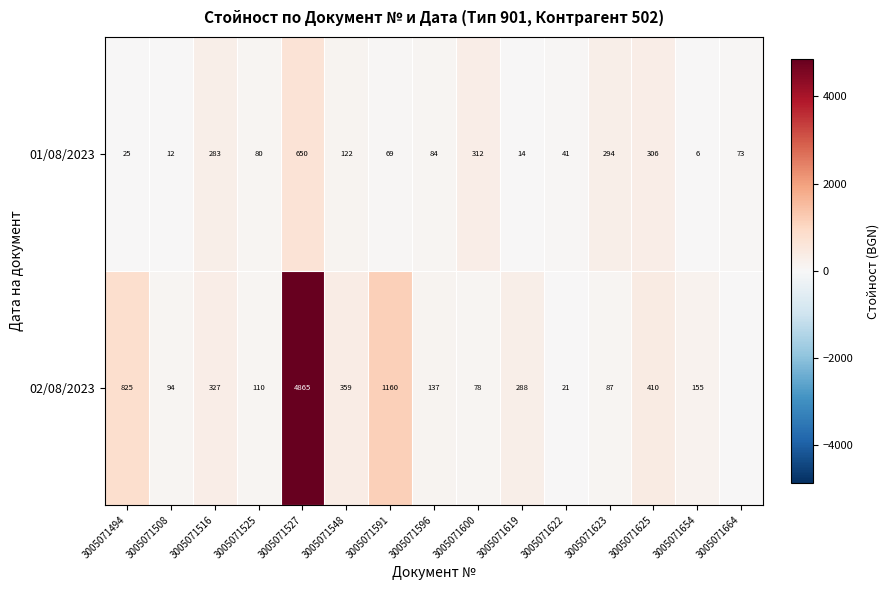

What is the sum of the 02/08/2023 values at 3005071591 and 3005071625?

1570